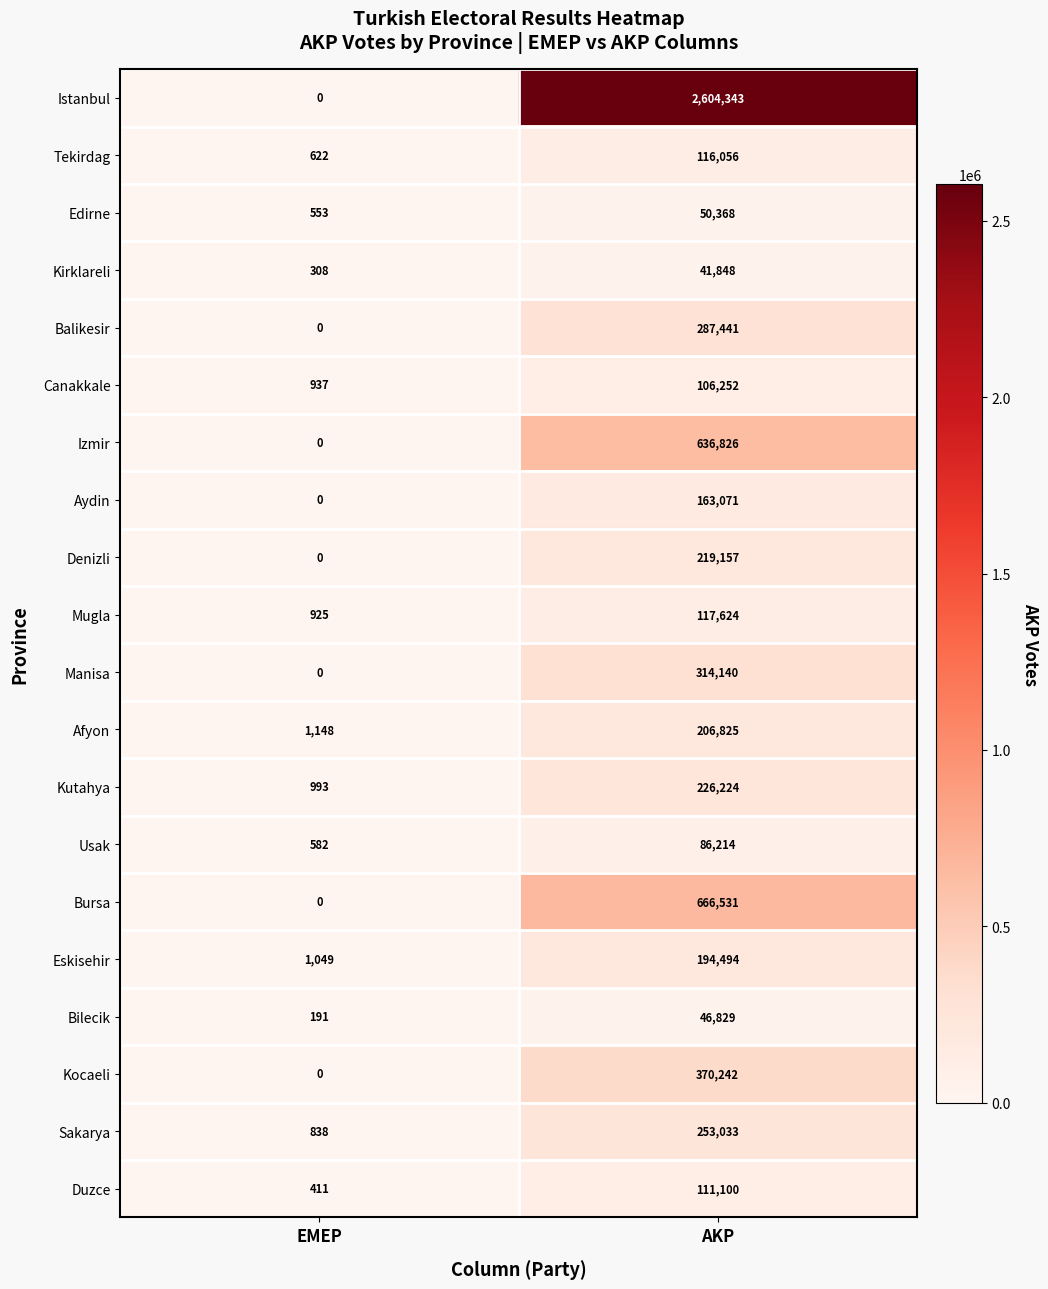

How many categories are shown in the chart?

2